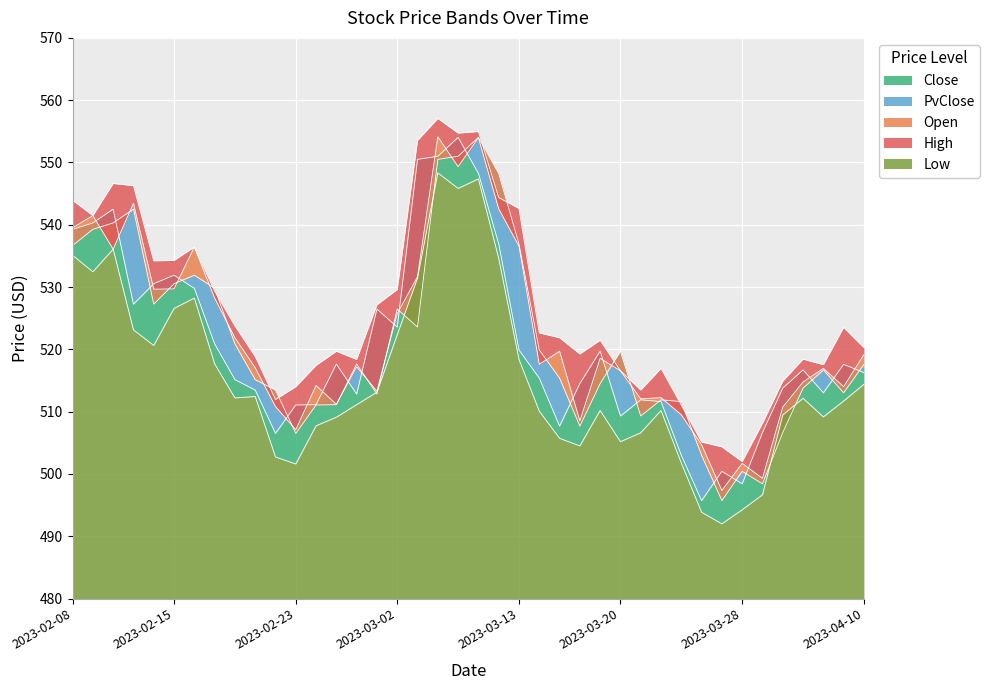

What is the difference between the highest and lowest values at 2023-02-16?

8.2